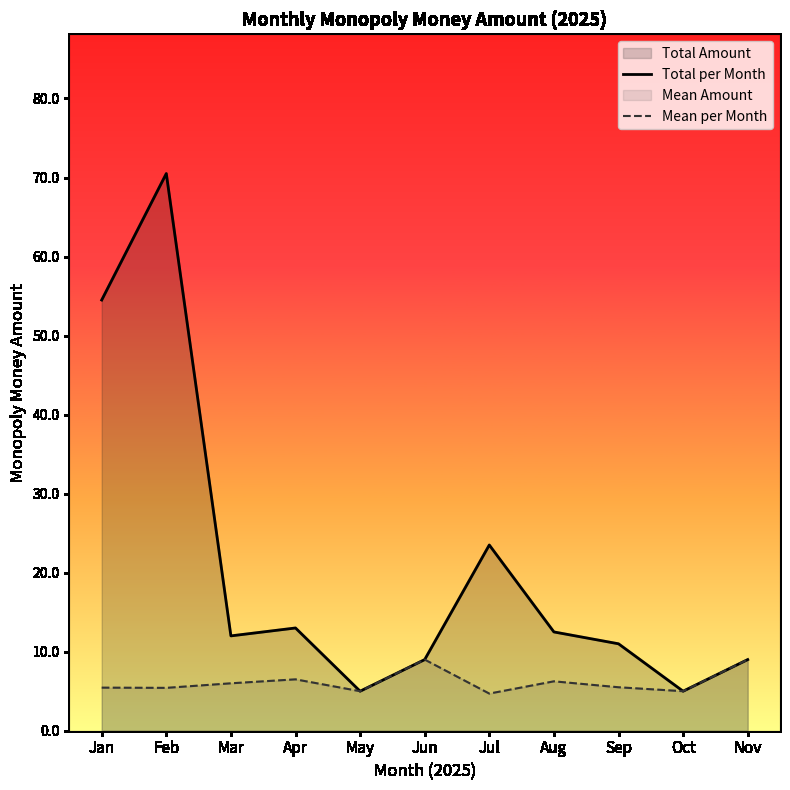

Reading left to right, list all the values displayed in this chart.

Total per Month: Jan=54.5	Feb=70.5	Mar=12.0	Apr=13.0	May=5.0	Jun=9.0	Jul=23.5	Aug=12.5	Sep=11.0	Oct=5.0	Nov=9.0
Mean per Month: Jan=5.5	Feb=5.4	Mar=6.0	Apr=6.5	May=5.0	Jun=9.0	Jul=4.7	Aug=6.2	Sep=5.5	Oct=5.0	Nov=9.0